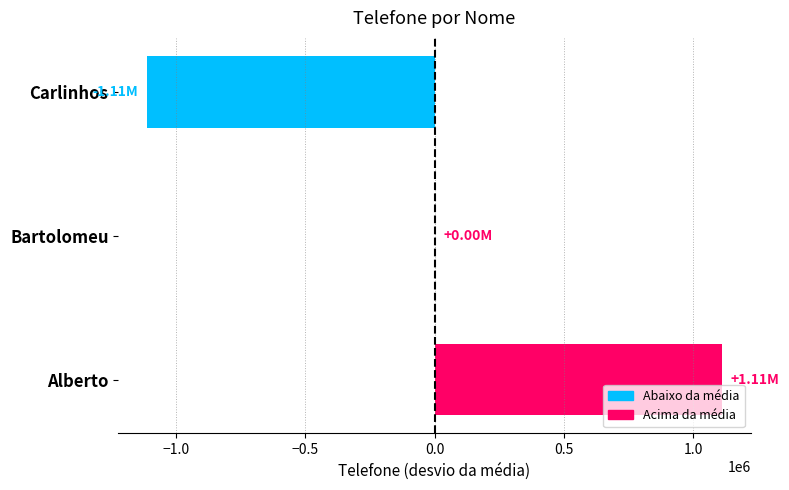

What is the sum of the values at Bartolomeu and Carlinhos?

-1111111